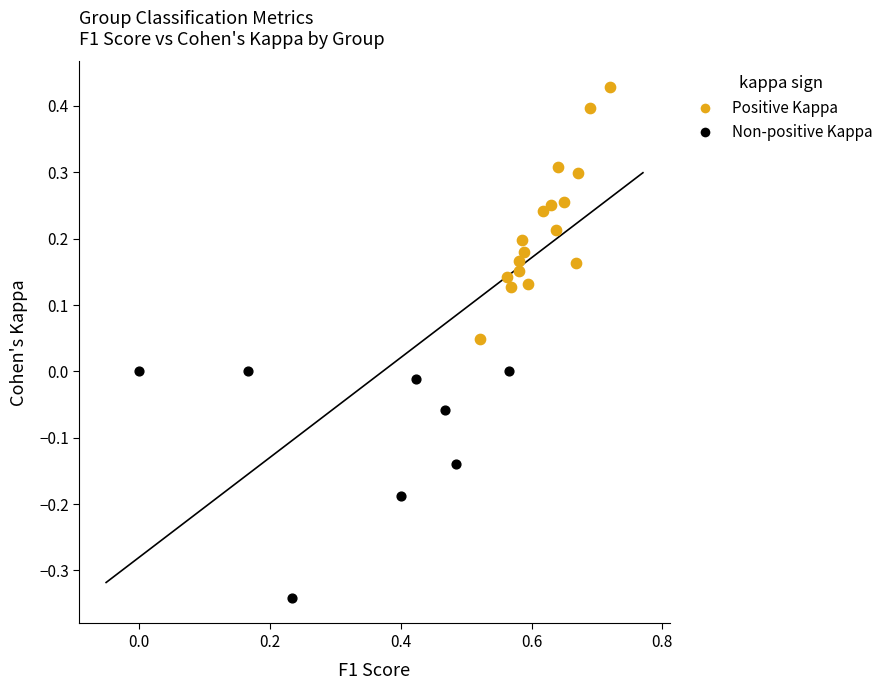

Which series reaches the minimum Y coordinate?

Non-positive Kappa